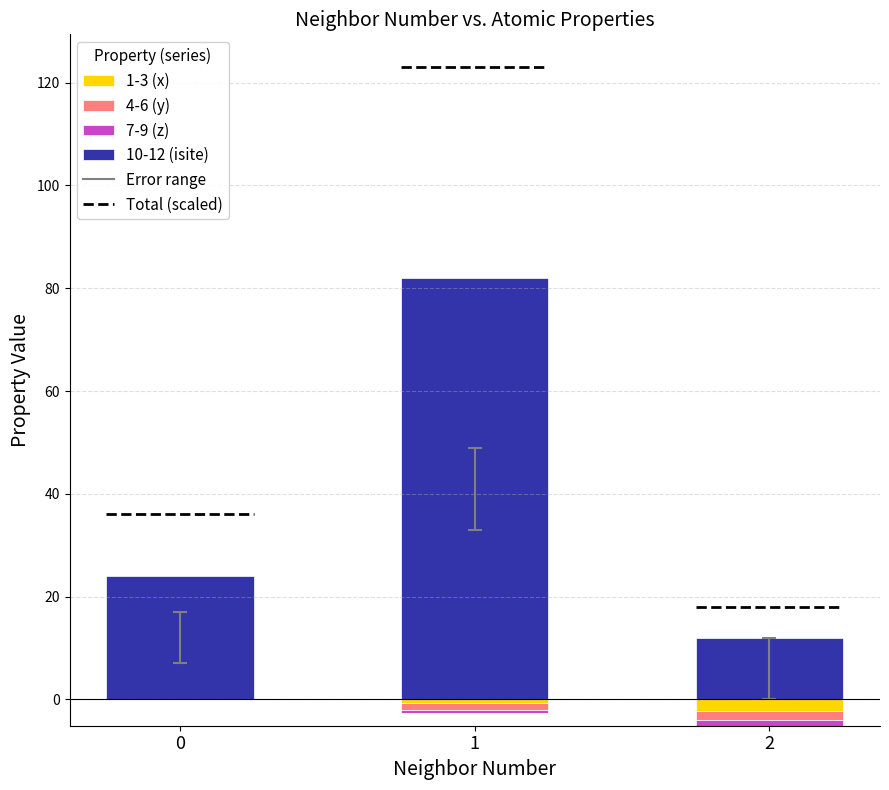

What is the total value across all series at 1?

82